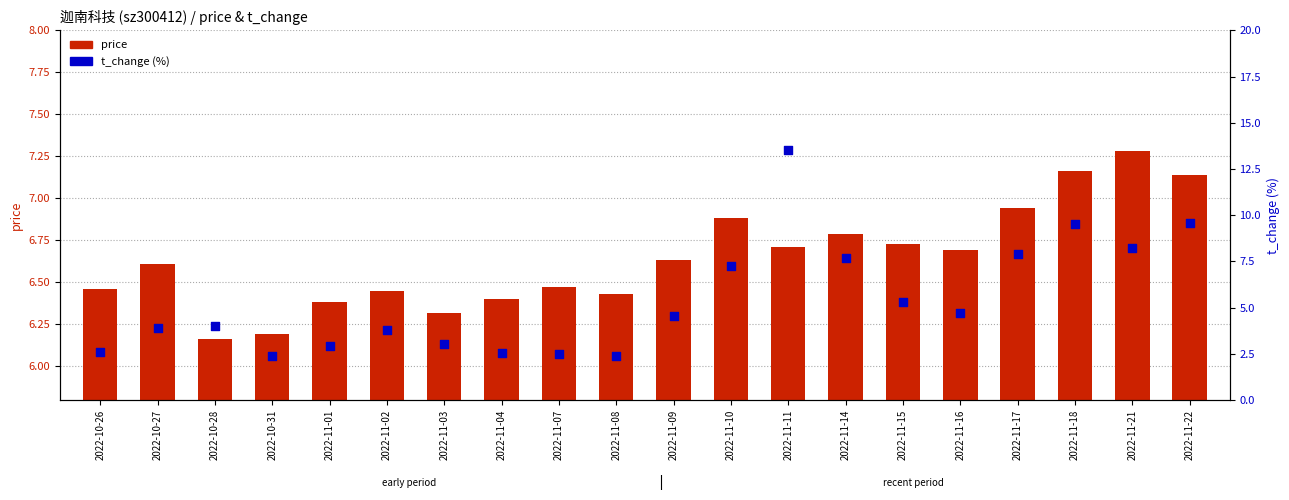

What are all the series names shown in the legend?

price, t_change